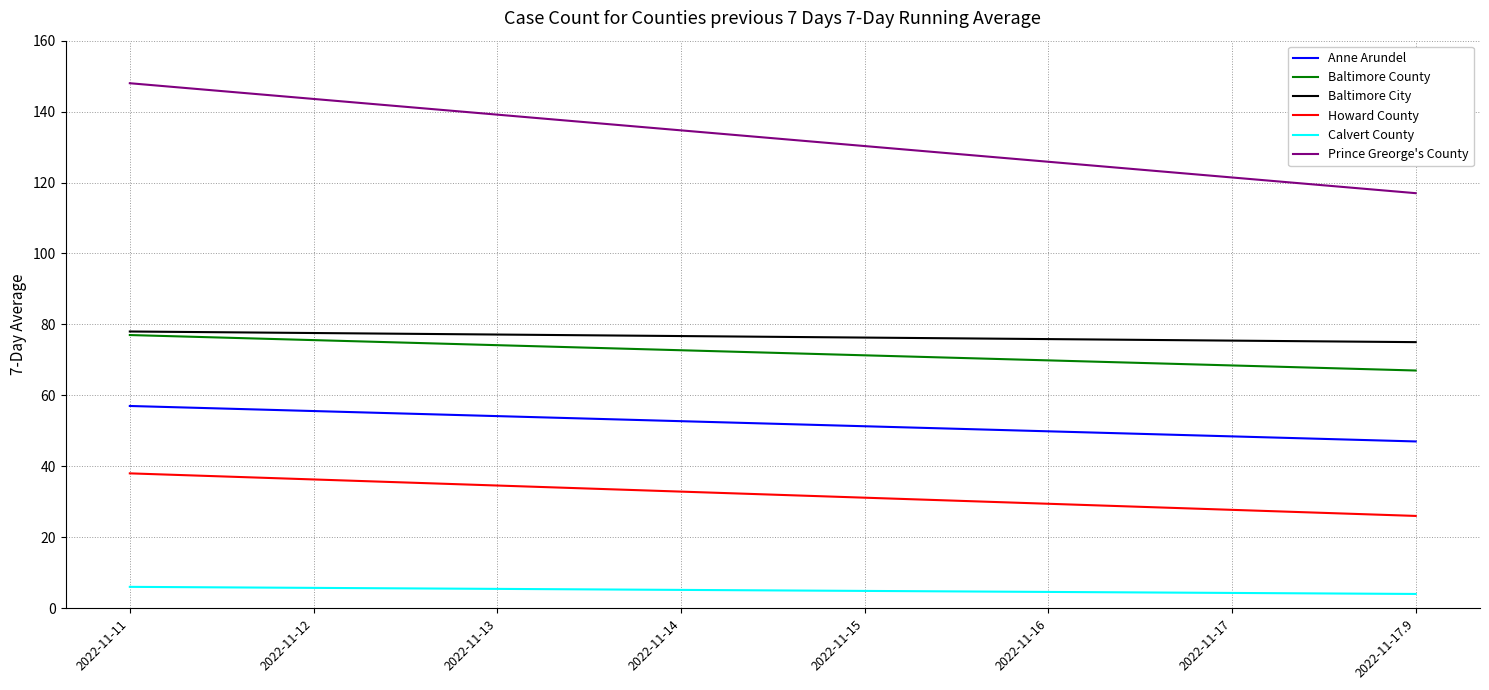

What is the difference between the second highest and second lowest values in the Baltimore City series?

2.6